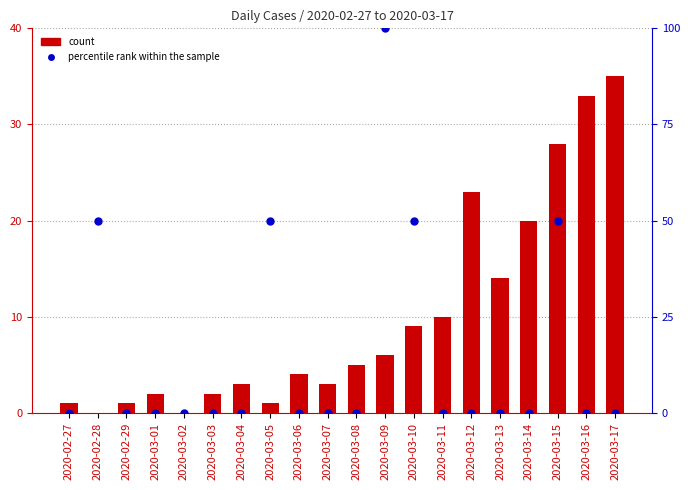

What are all the series names shown in the legend?

count, percentile rank within the sample